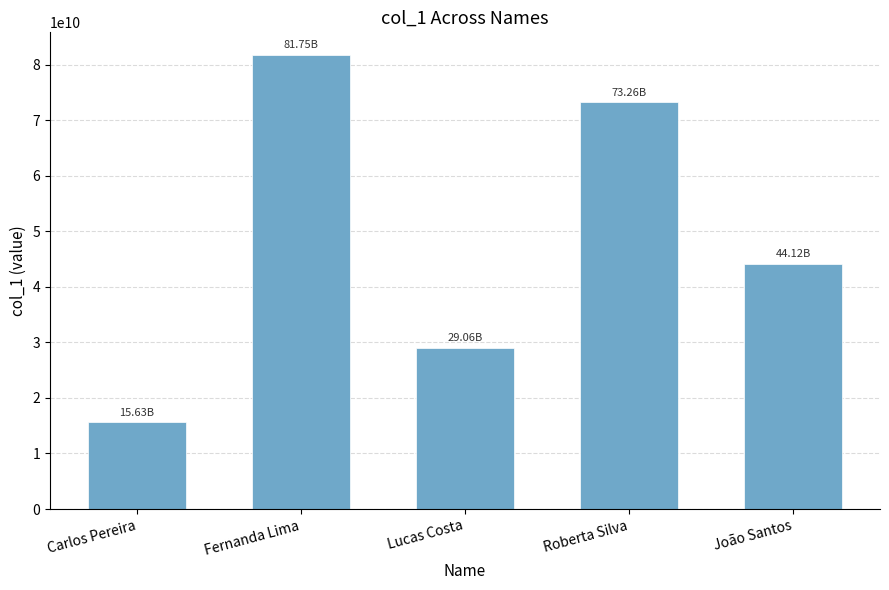

How many values are between 29061306051 and 73264473062?

3